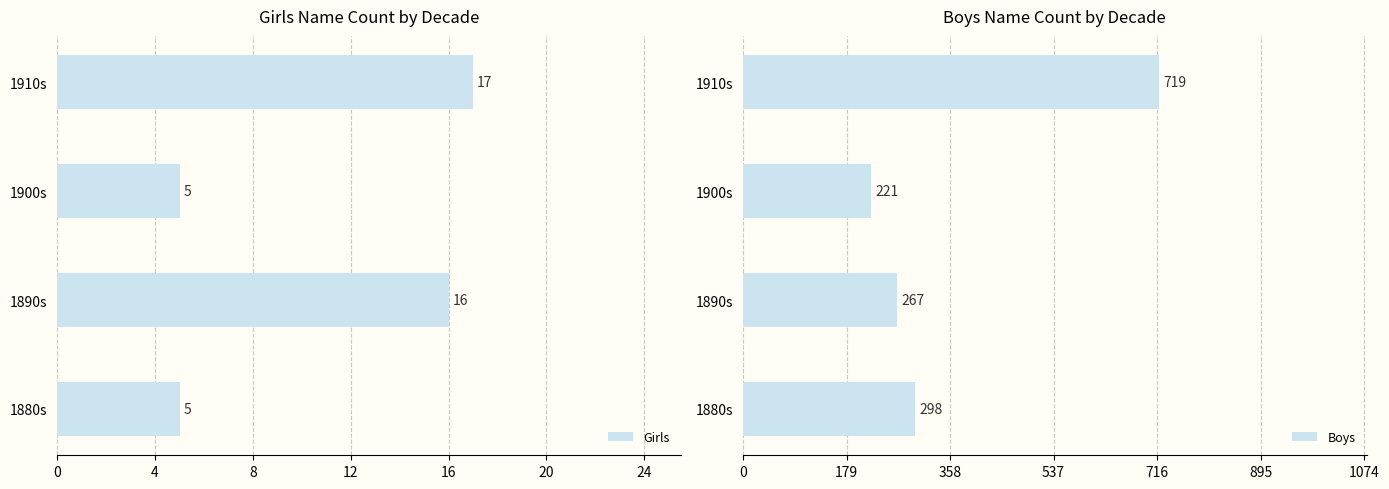

At how many categories does at least one series exceed 696?

1